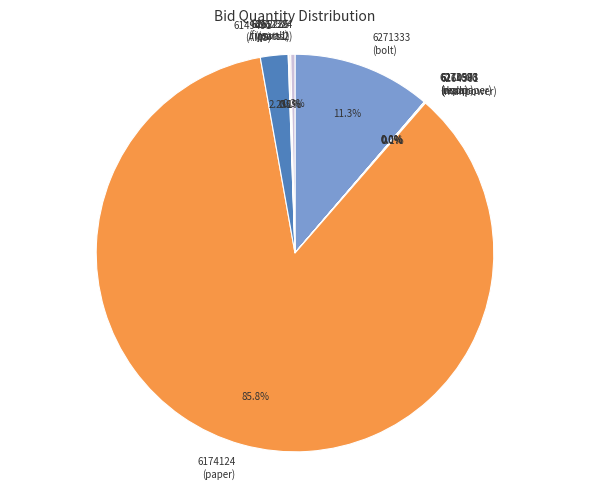

To the nearest percent, what is the average slice percentage?

10%